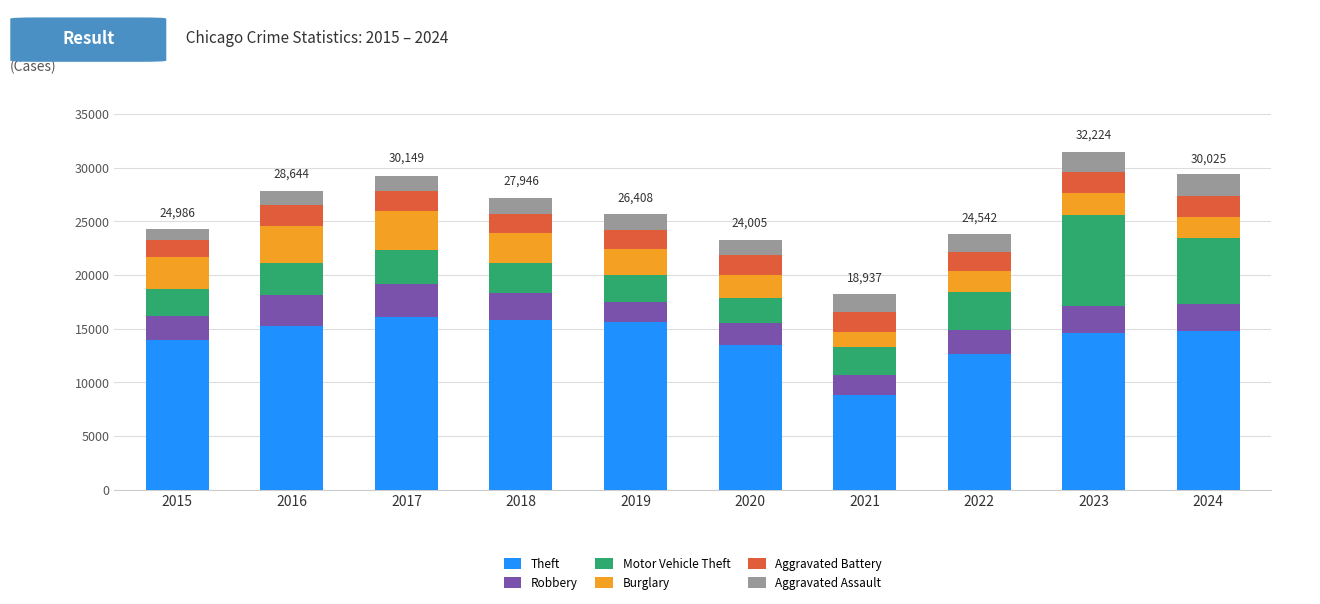

What is the lowest value of the Theft series?

8812